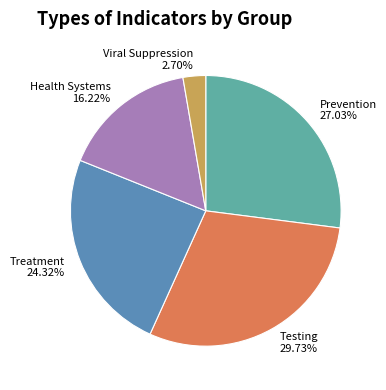

What percentage is the Prevention slice, to the nearest percent?

27%